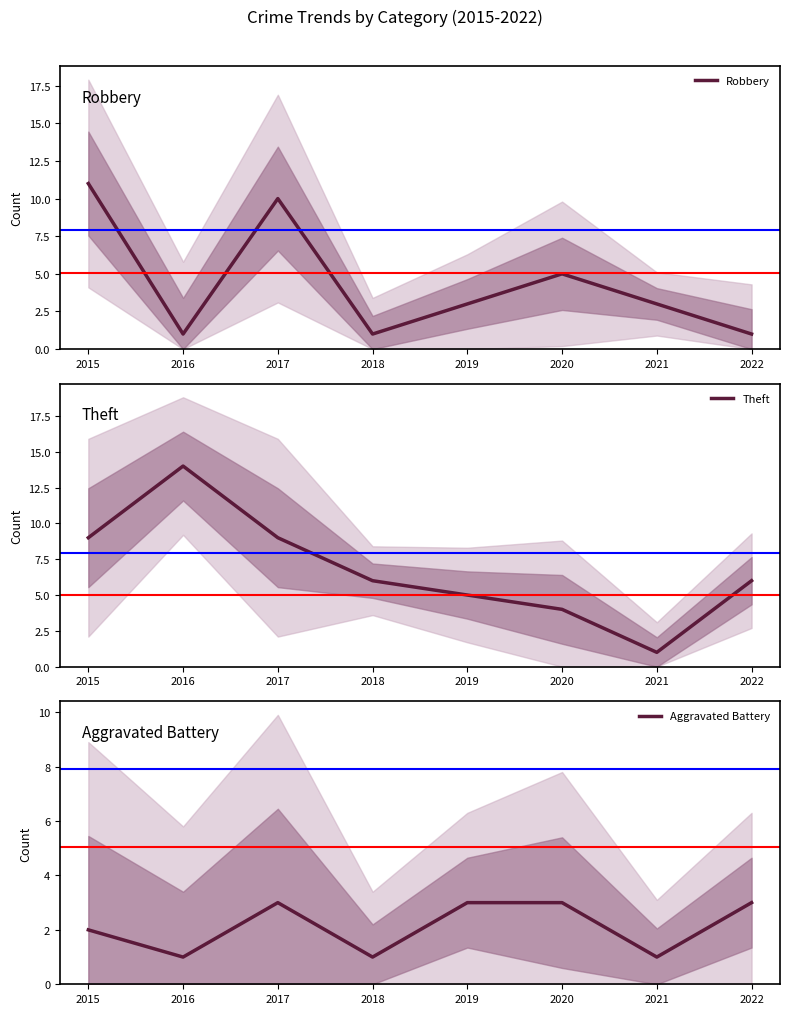

What is the maximum value for Theft?

14